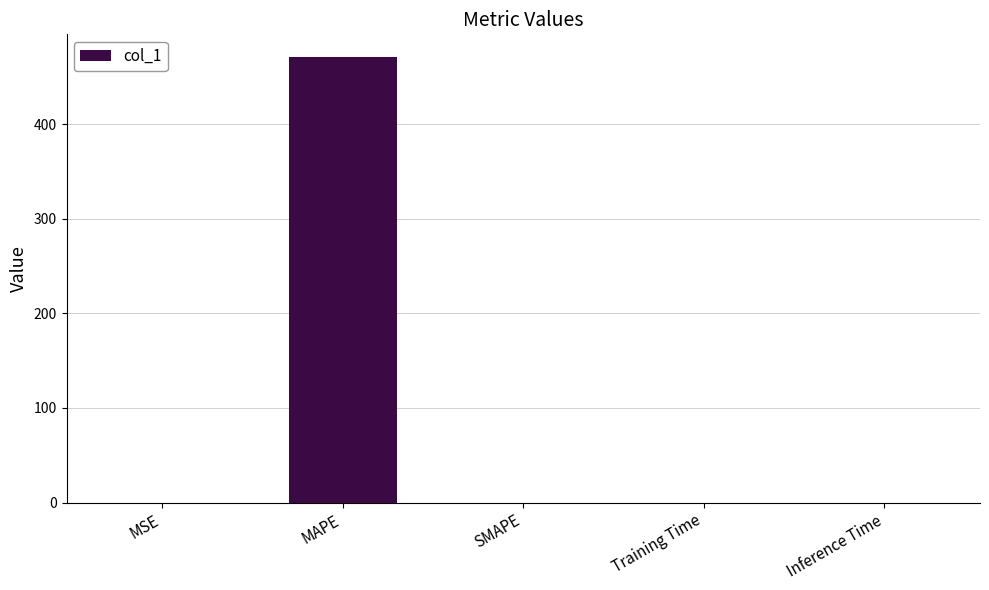

Count the number of categories in the chart.

5